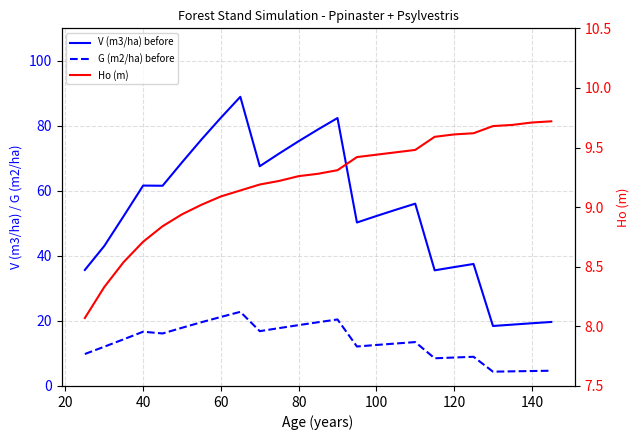

At 120, list the series in order from largest to smallest.

V (m3/ha) before, Ho (m), G (m2/ha) before